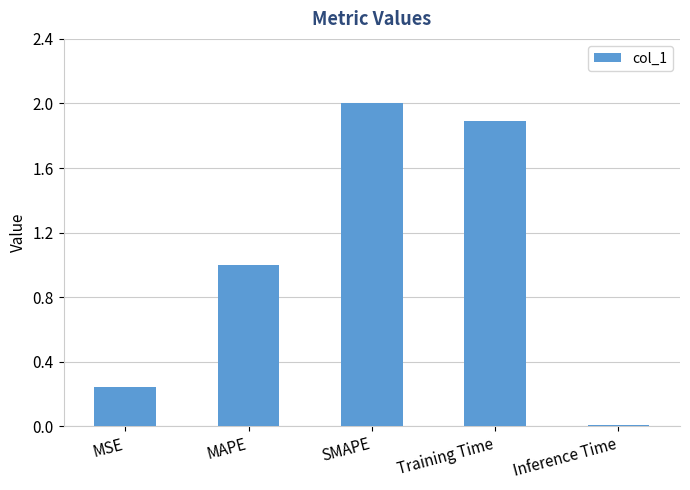

What is the label of the 1st bar from the left?

MSE